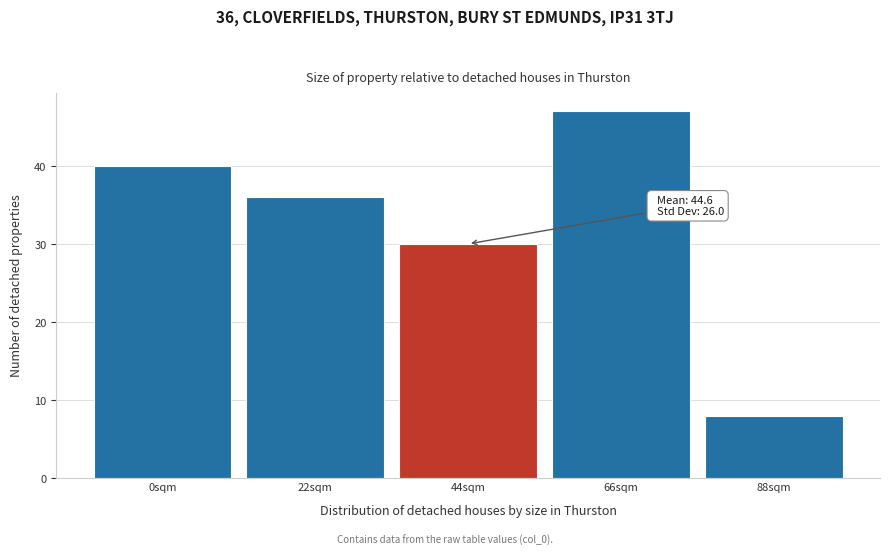

Reading left to right, what are all the values shown in this chart?

0sqm=40	22sqm=36	44sqm=30	66sqm=47	88sqm=8